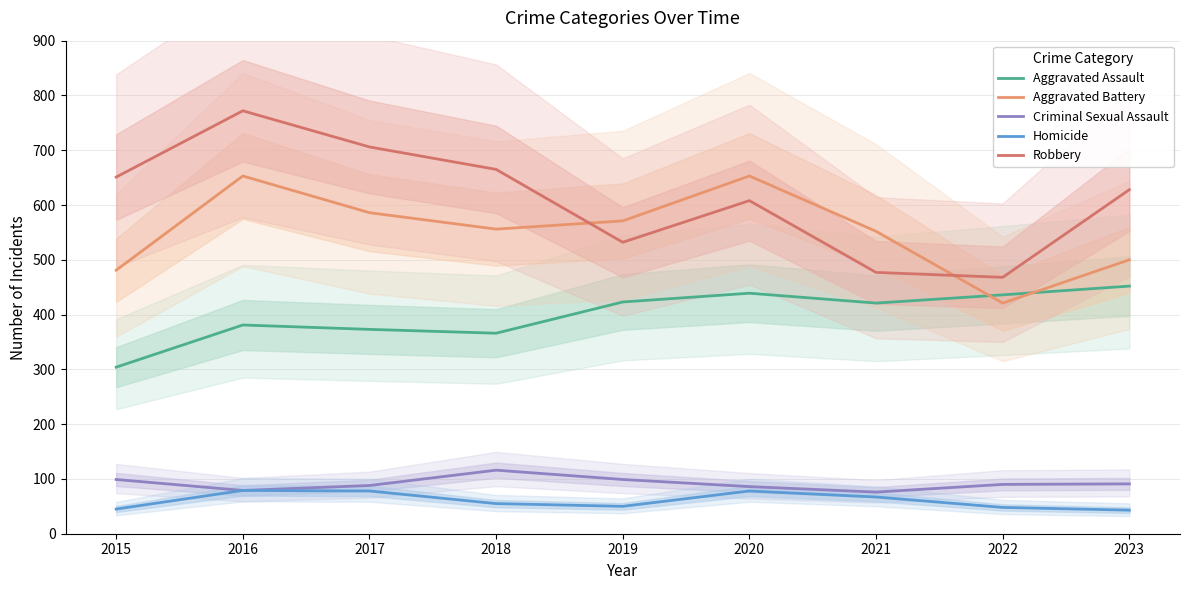

What is the value of the Aggravated Assault point at the 6th from the left?

439